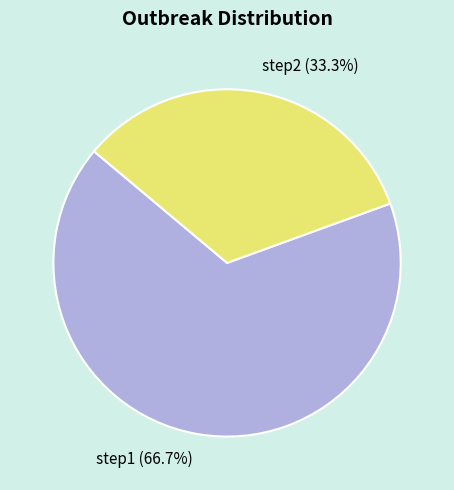

To the nearest percent, what is the average slice percentage?

50%